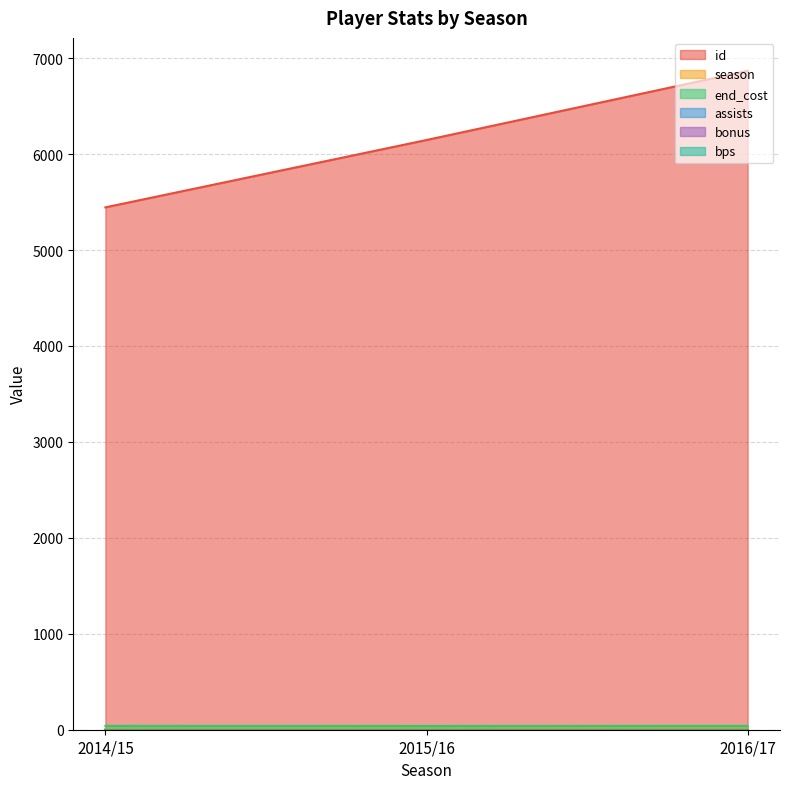

What is the sum of the end_cost values at 2015/16 and 2016/17?

79